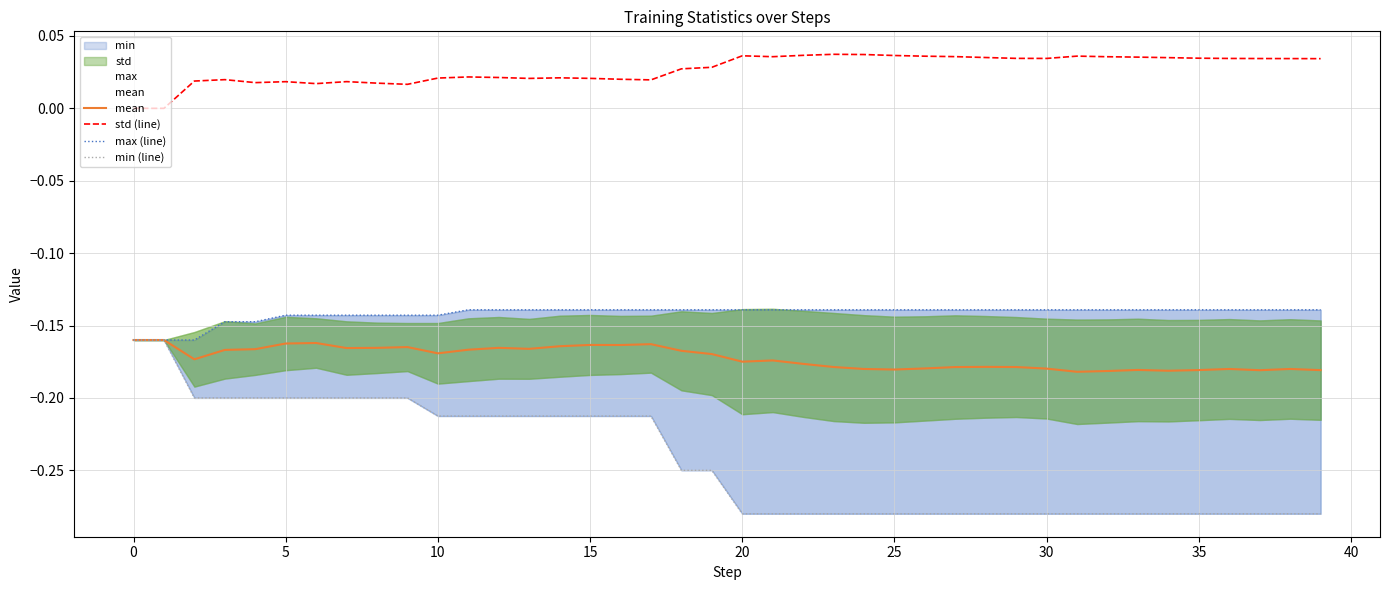

True or false: mean and std (line) intersect in this chart.

False